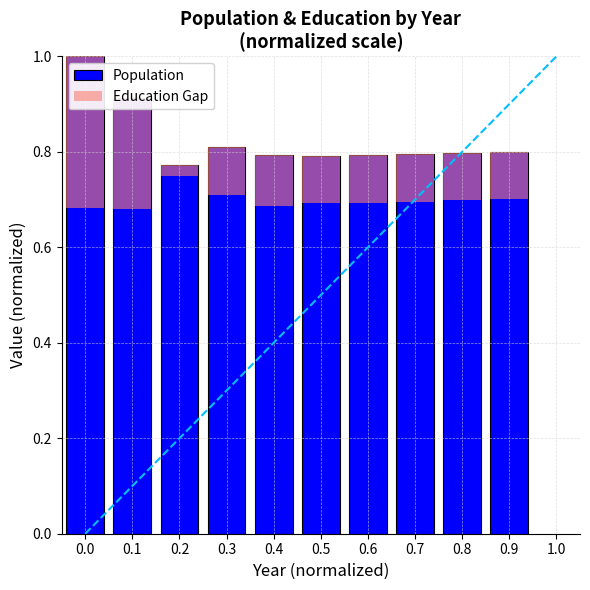

True or false: the data shows 1.4 at 0.6.

False